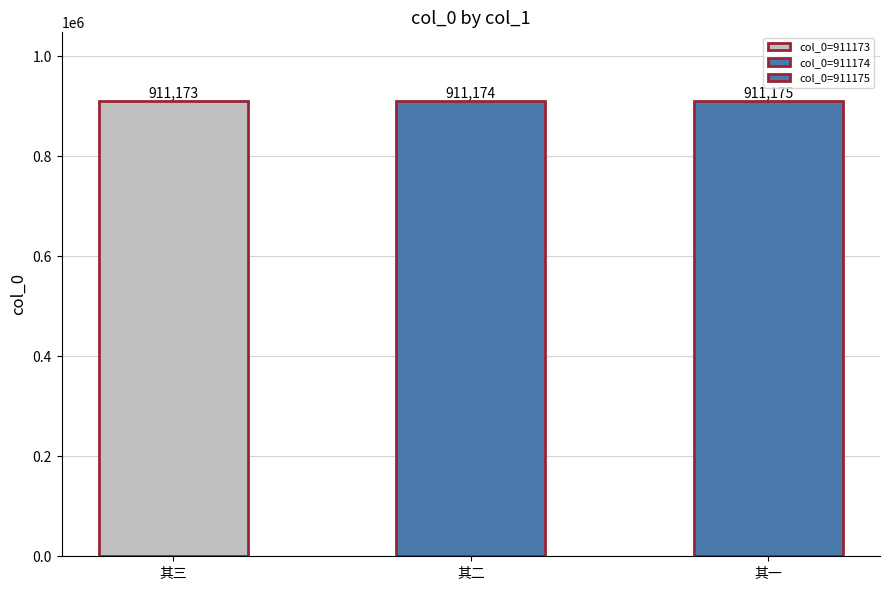

Which category has the highest value across all series?

距建德县十里绝一小湖滨湖小山多可爱作诗记作见三首 其一